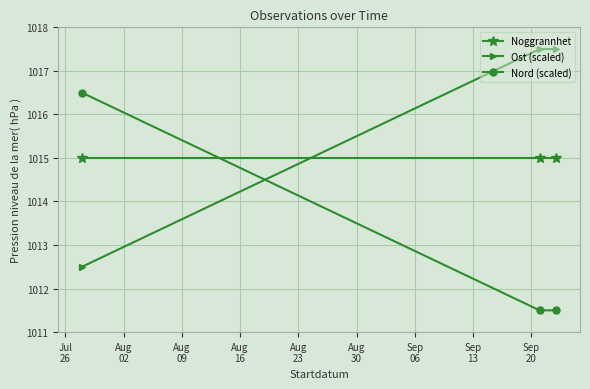

Which series has the largest total across all categories?

Ost (scaled)